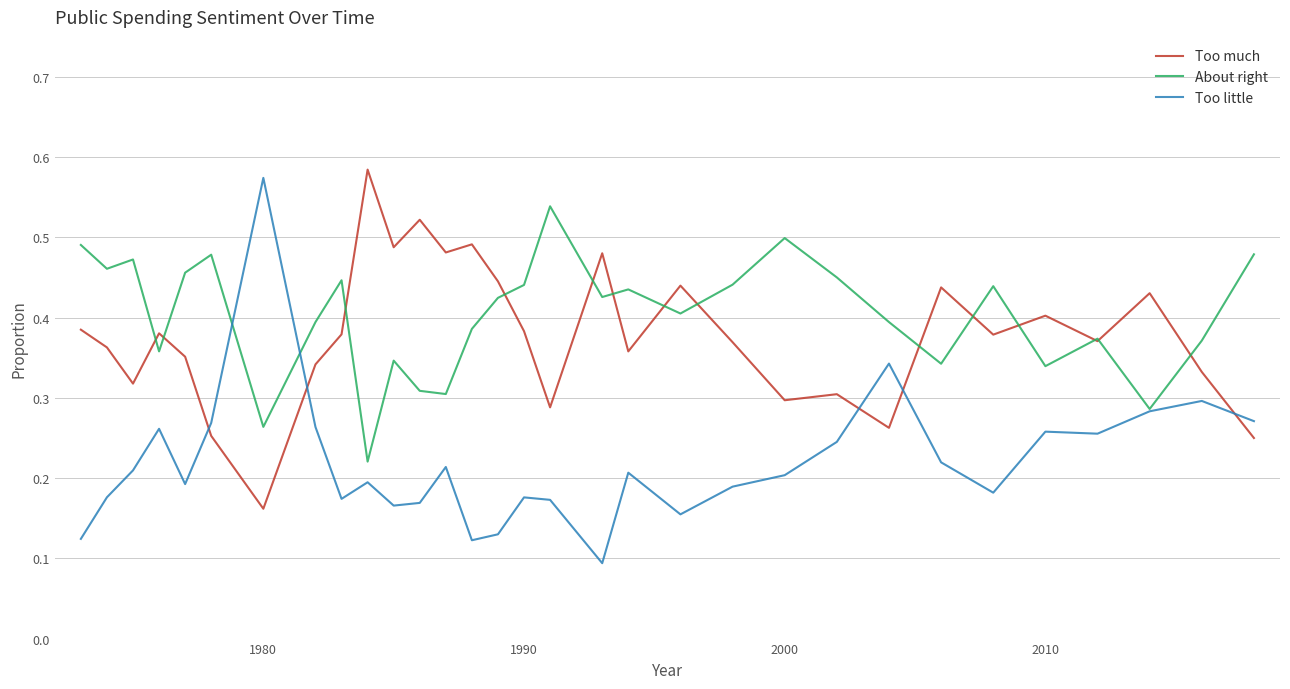

What are all the series names shown in the legend?

Too much, About right, Too little